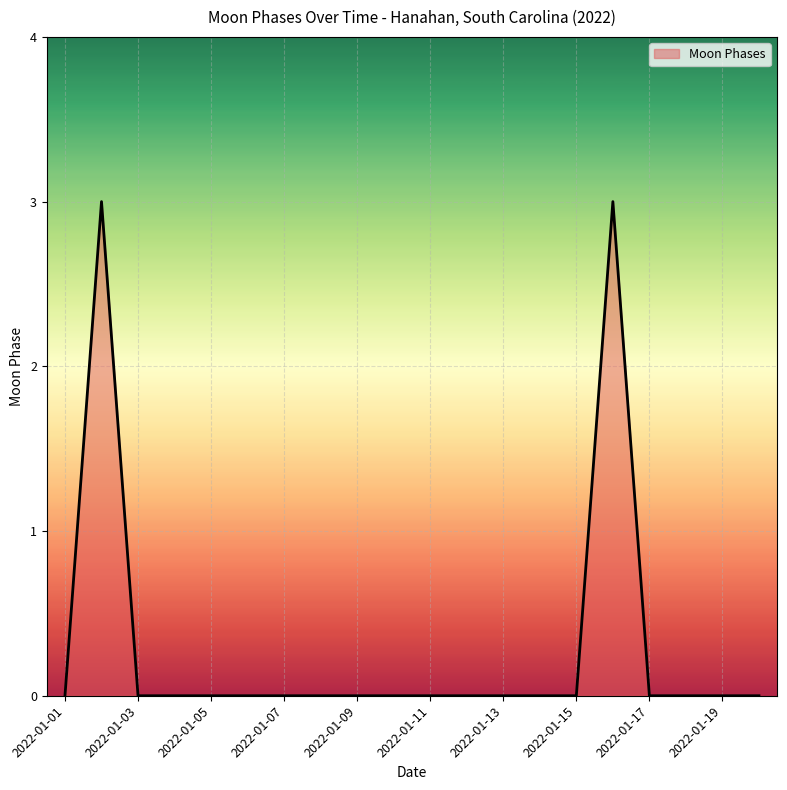

What is the difference between the maximum and minimum values?

3